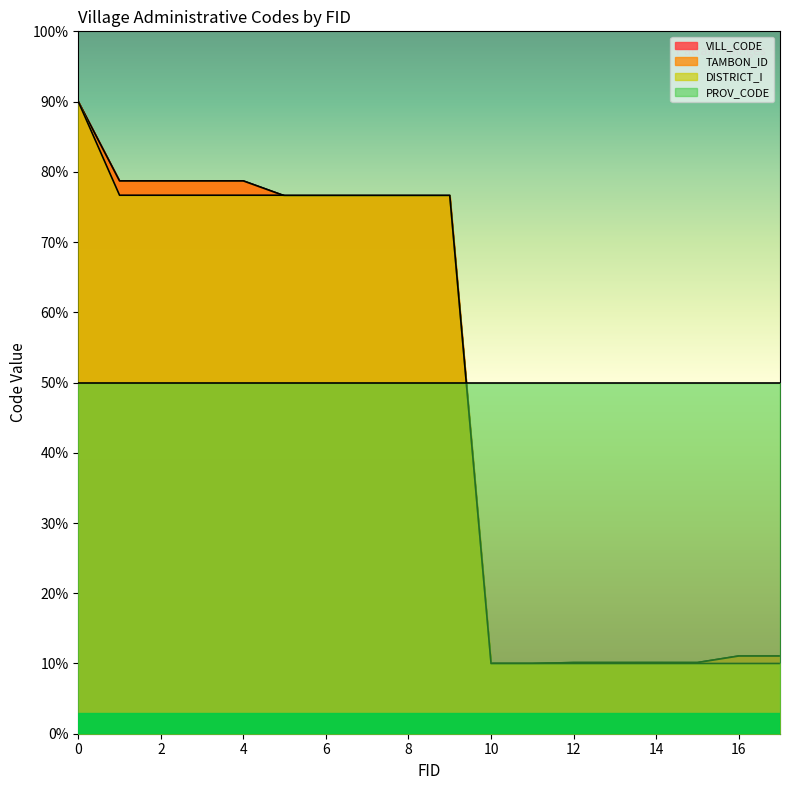

At which category does the chart reach its minimum across all series?

11